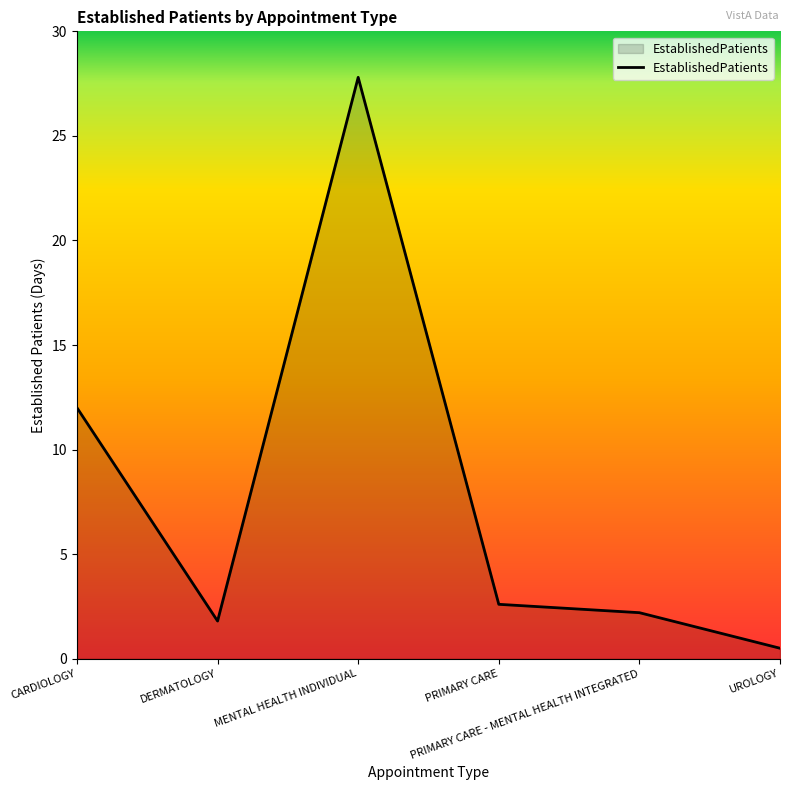

Does the chart display data point markers on the line(s)?

No